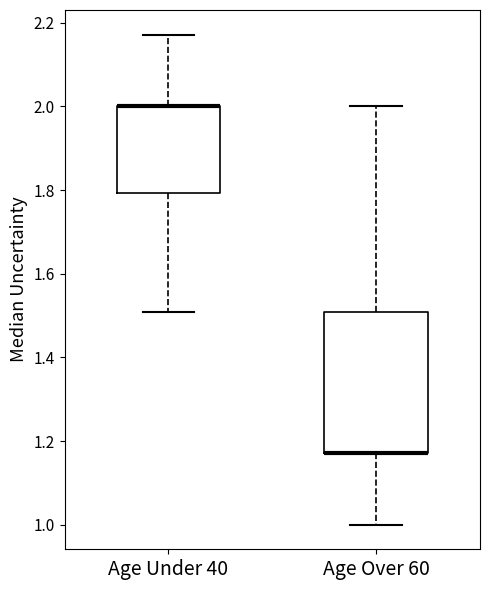

Reading left to right, read every box against the y-axis: the position of its median line, the range the box covers, and the ends of its whiskers. The values are not printed on the chart, so give them approximately, as read against the axis.

Age Under 40: median 2.00 (drawn on the box's upper edge), box 1.80 to 2.00, whiskers 1.50 to 2.18
Age Over 60: median 1.18 (drawn on the box's lower edge), box 1.18 to 1.50, whiskers 1.00 to 2.00